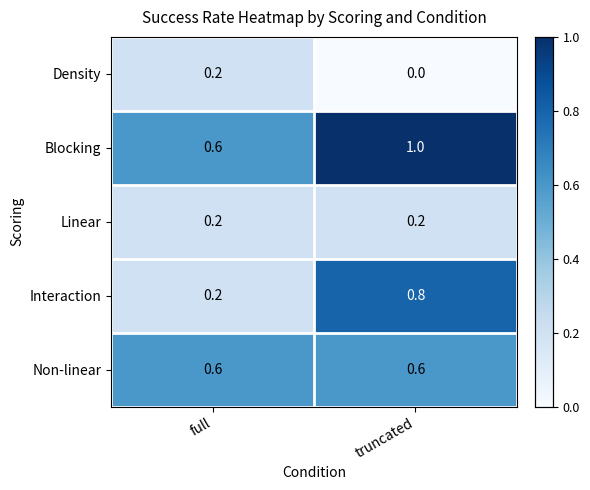

What is the difference between the highest and lowest values at full?

0.4